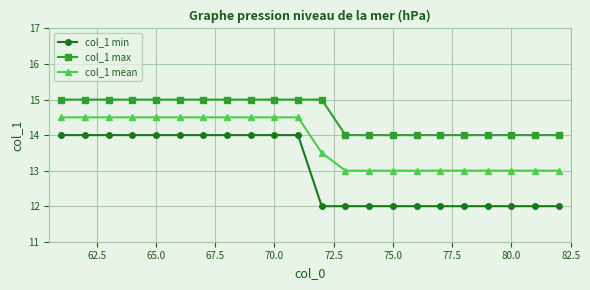

Rank the series by their average value, from lowest to highest.

col_1 min, col_1 mean, col_1 max